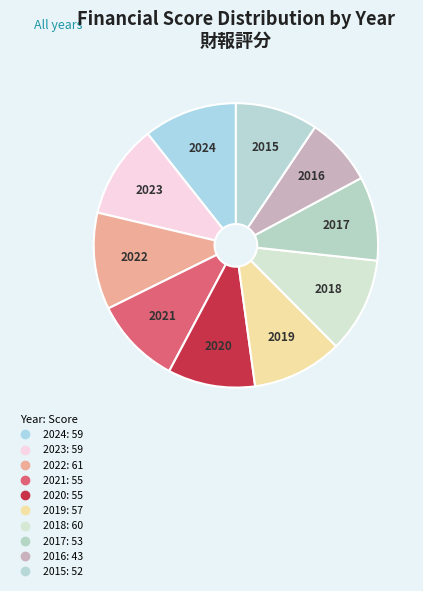

How many segments does this pie chart have?

10